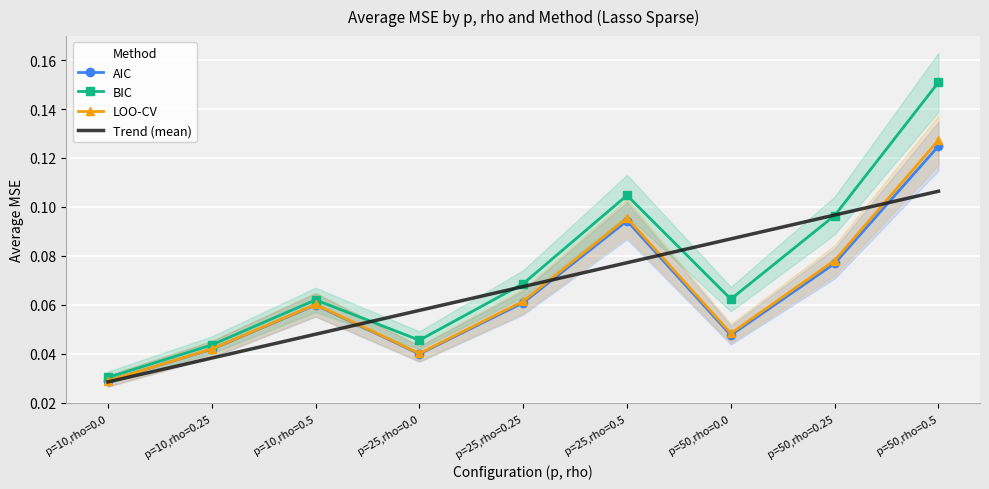

Is this an area chart (filled region under the line)?

No